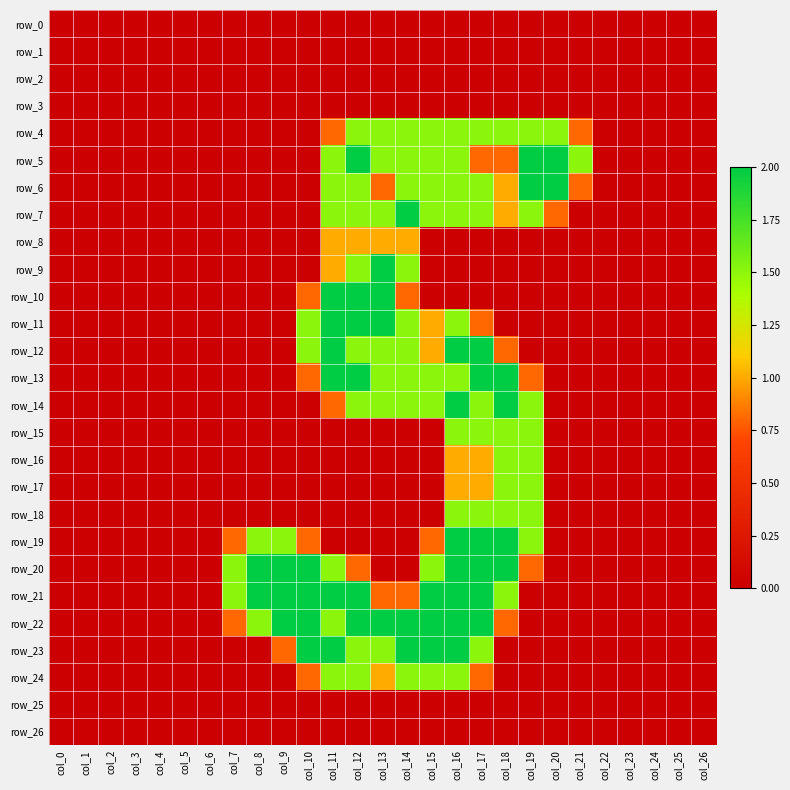

The row_14 series shows 1.5 at col_13. True or false?

True